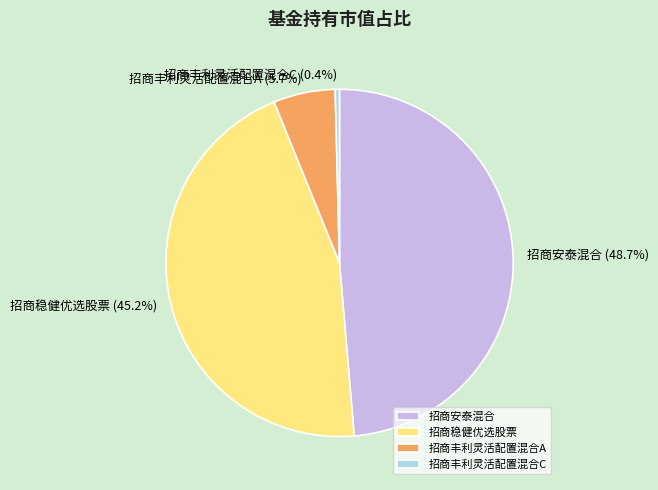

What is the largest slice in the pie chart?

招商安泰混合